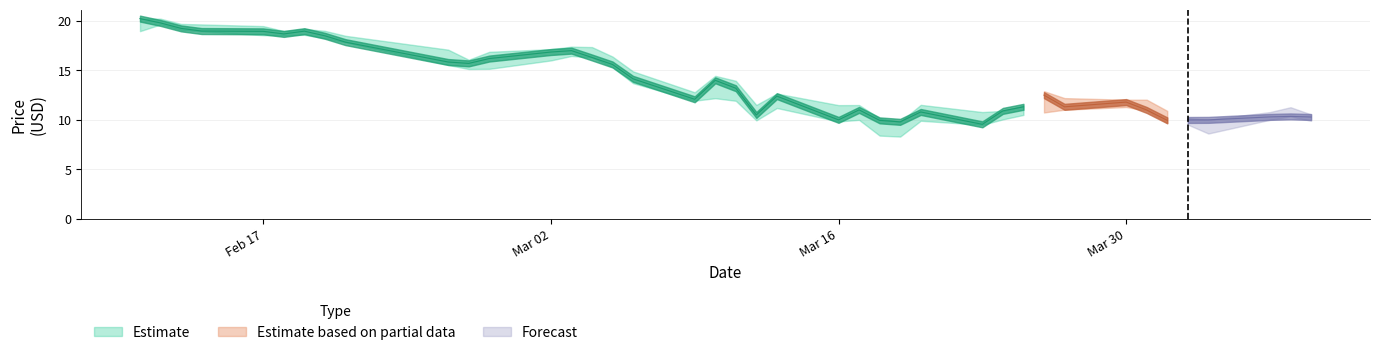

Is this an area chart (filled region under the line)?

No